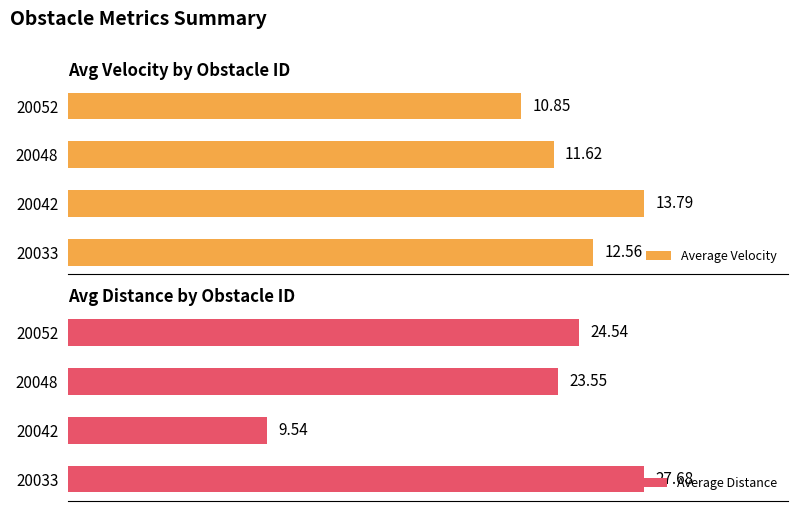

Rank the categories by Average Distance value from lowest to highest.

20042, 20048, 20052, 20033